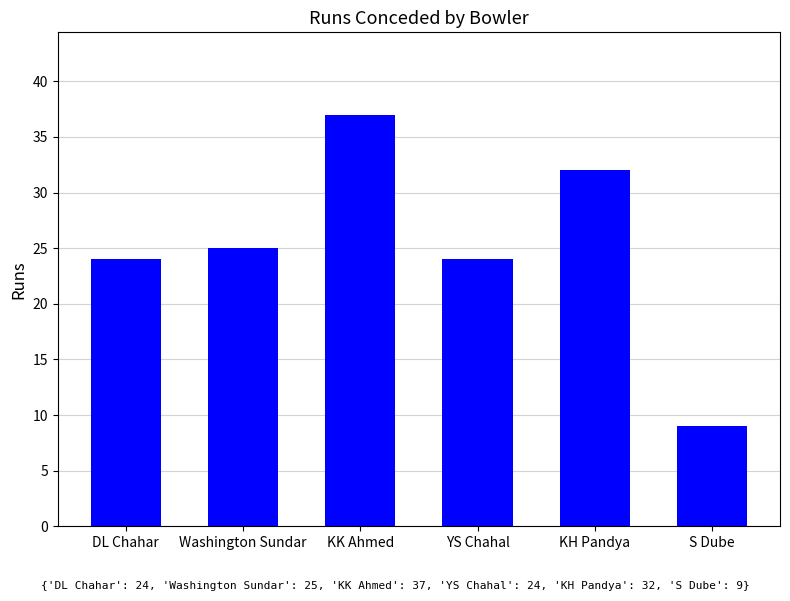

What is the difference between the second highest and minimum values?

23